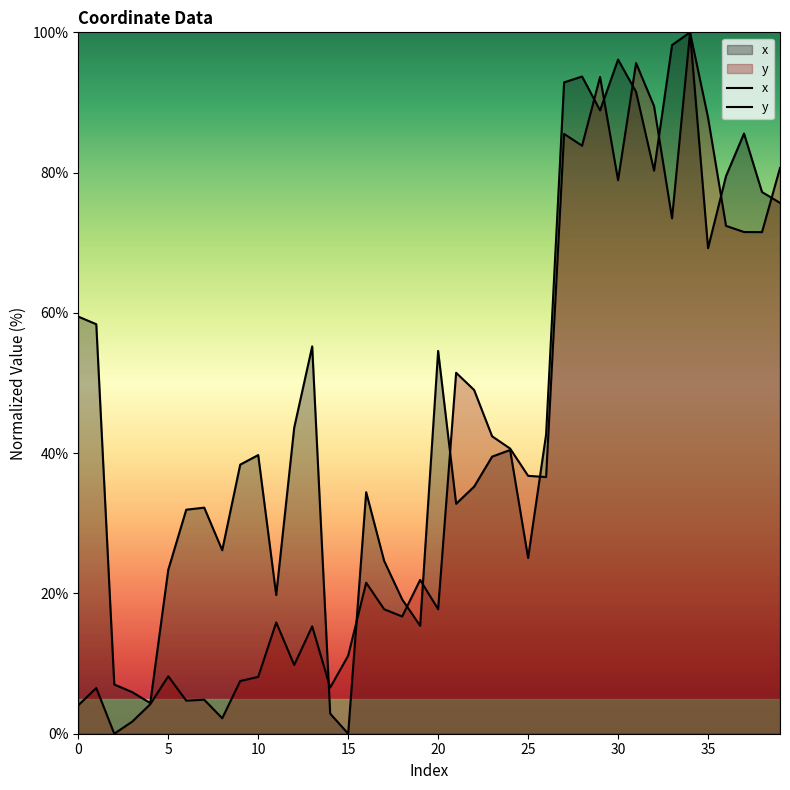

What is the total value across all series at 19?

37.3